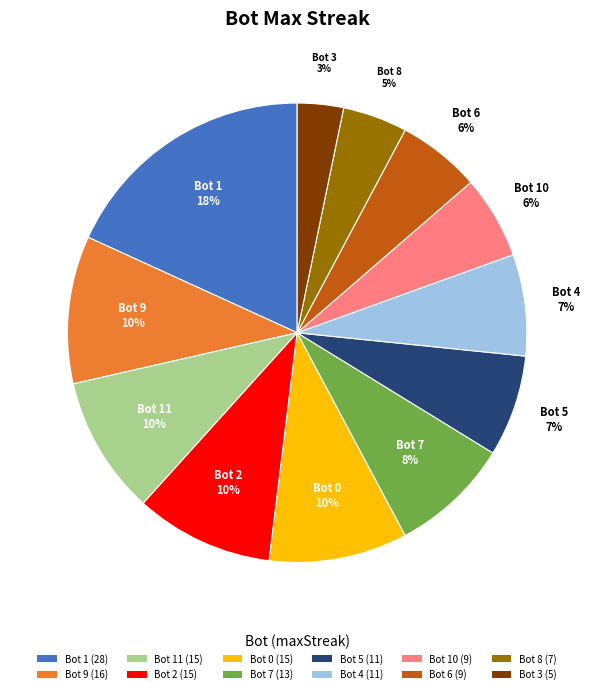

What is the largest slice in the pie chart?

Bot 1 (28)